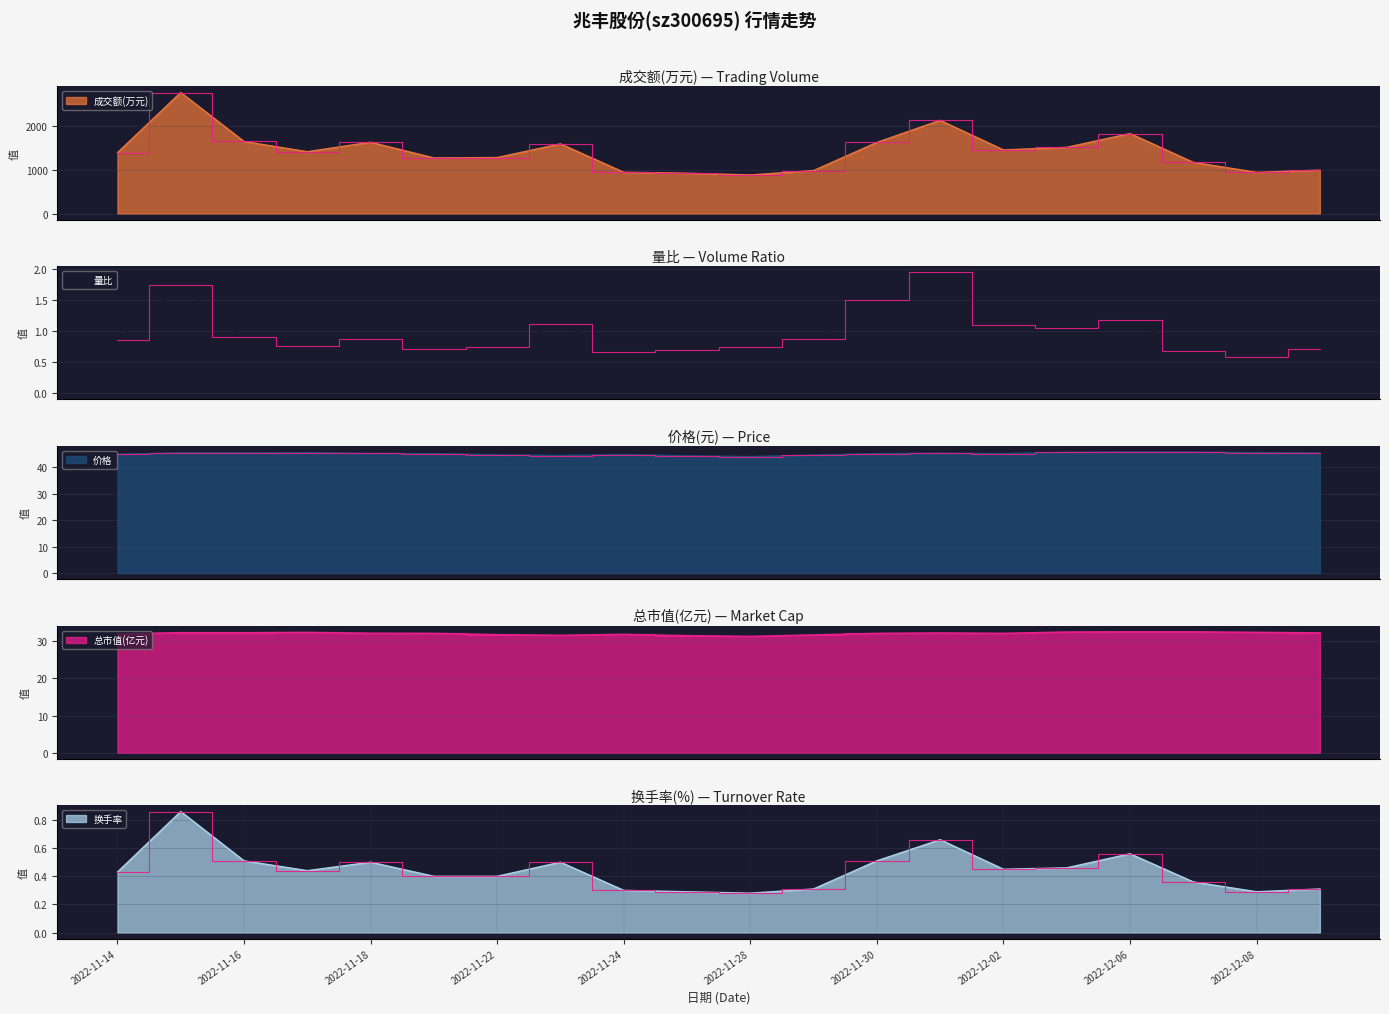

Where is 成交额(万元) nearest to the value 1815?

2022-12-06